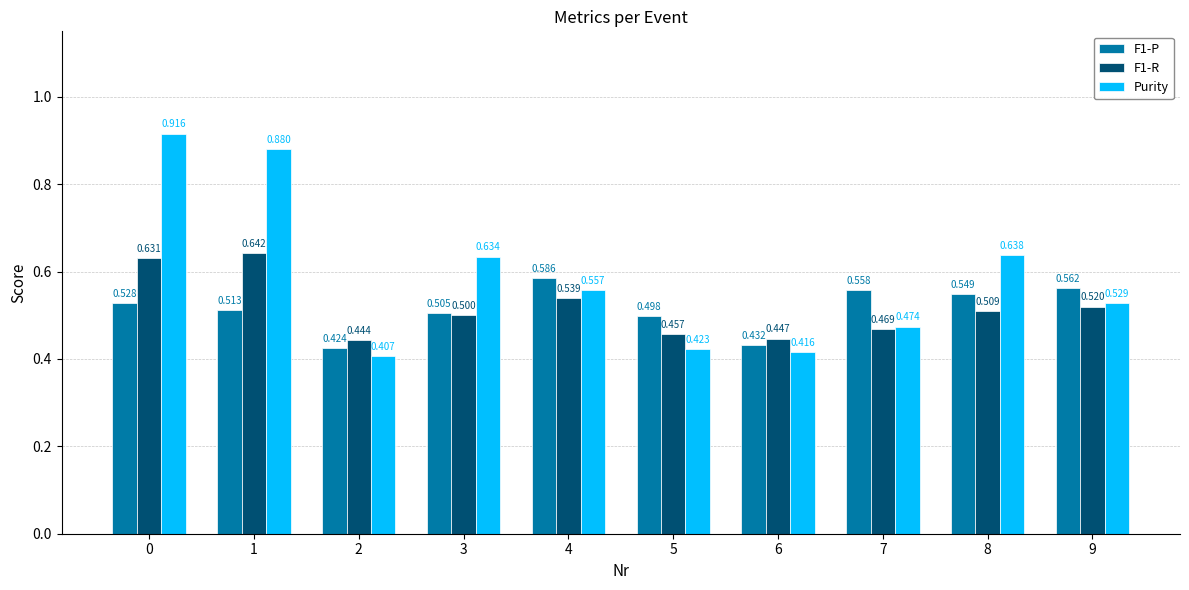

Are the bars horizontal?

No